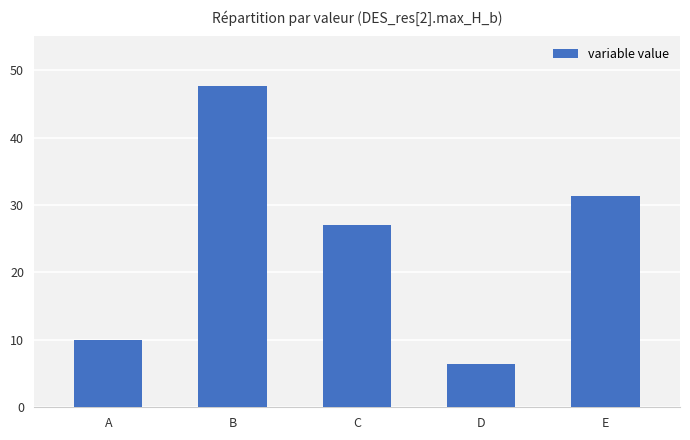

Does the chart contain any negative values?

No